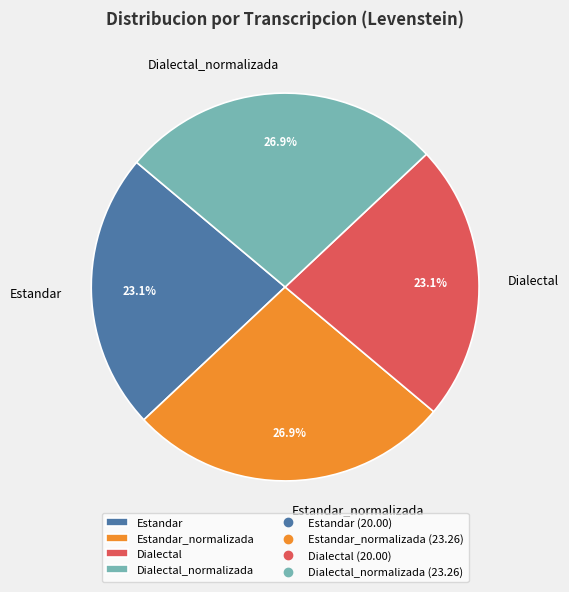

How many segments does this pie chart have?

4